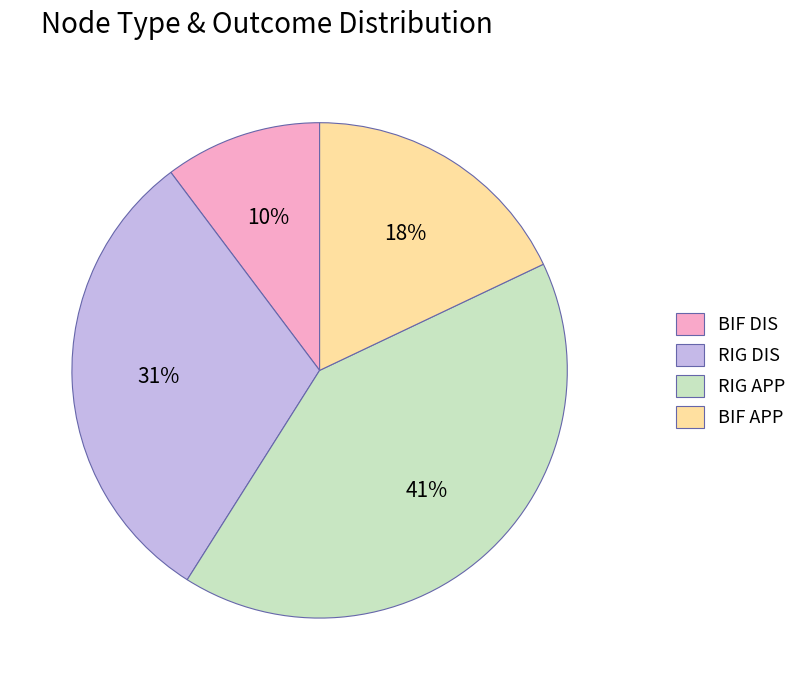

Between RIG APP and BIF DIS, which is larger?

RIG APP